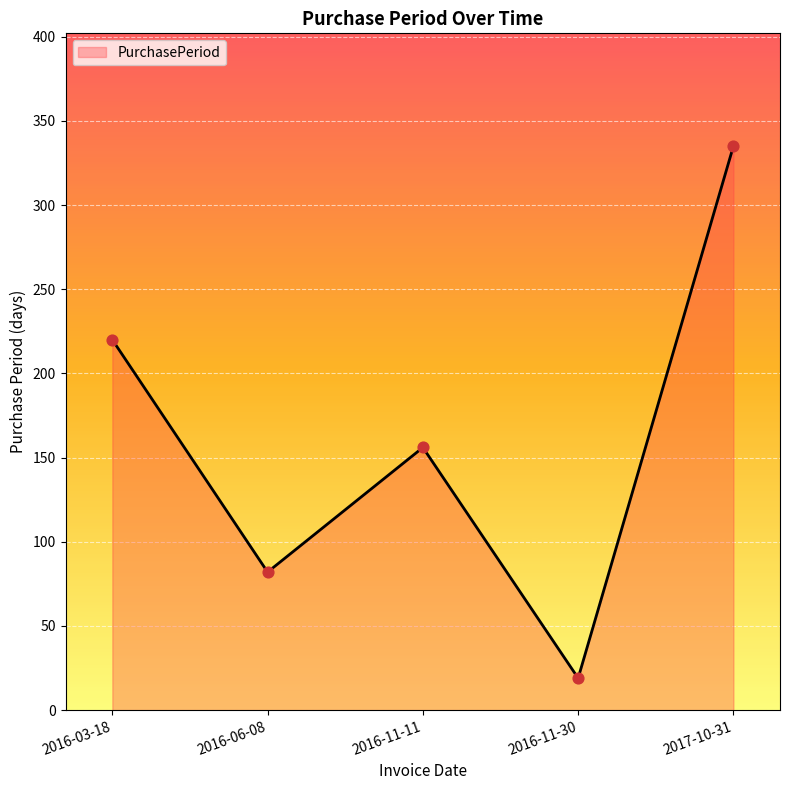

What is the ratio of the value at 2016-03-18 to the value at 2016-11-11?

1.4